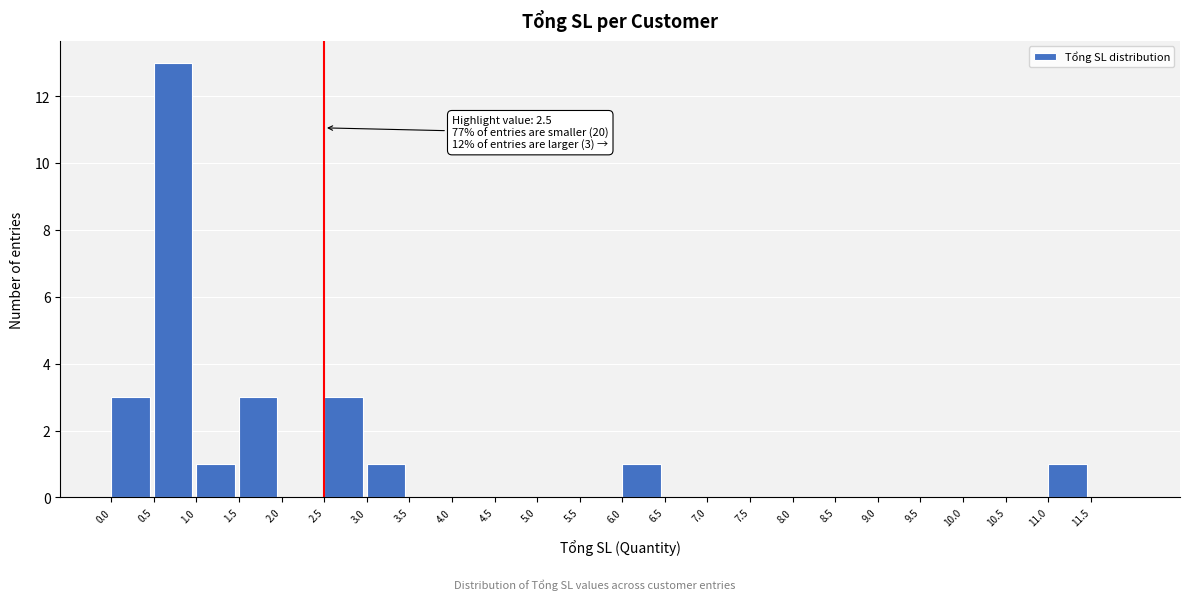

Over which range of the x-axis is the bar tallest?

0.5 to 1.0